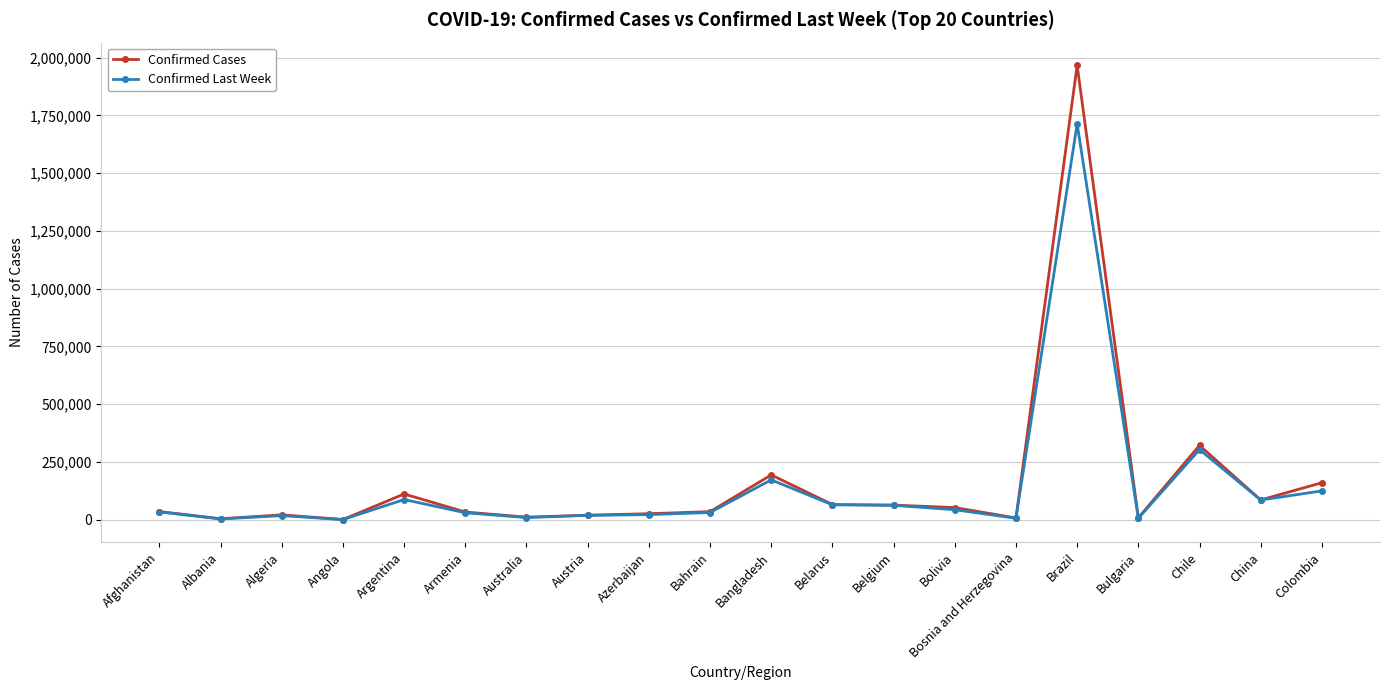

Where is Confirmed Last Week nearest to the value 856773?

Chile